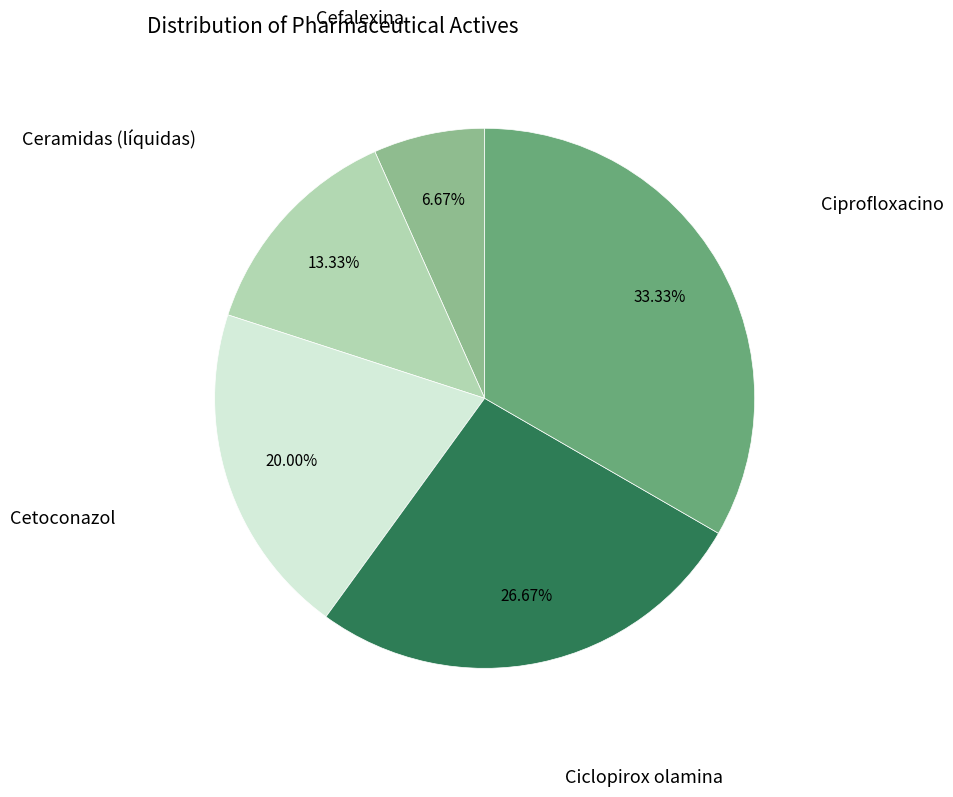

Is there a majority slice in this chart?

No